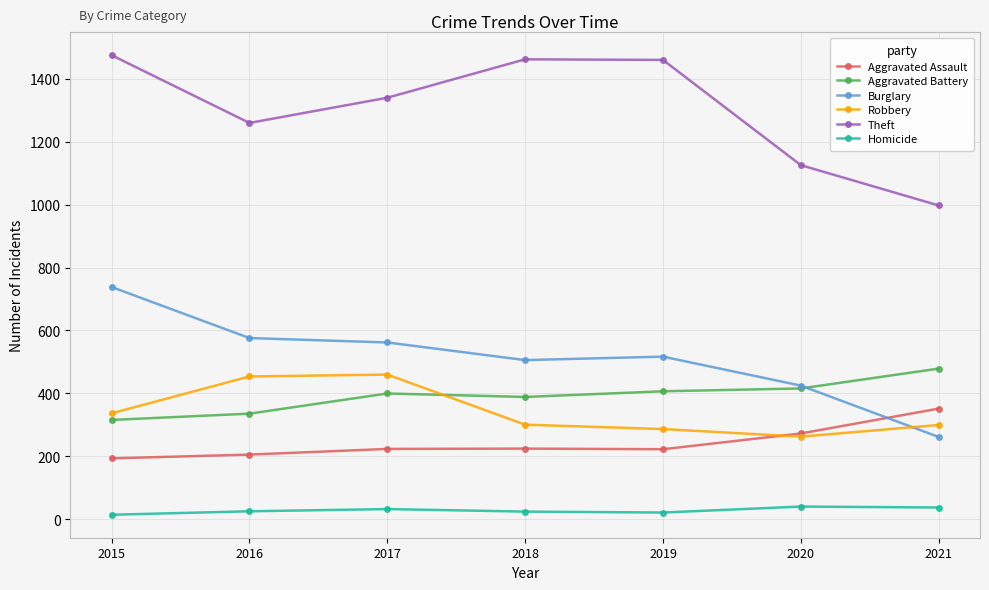

Between which two adjacent categories do Burglary and Robbery first intersect?

2020 and 2021